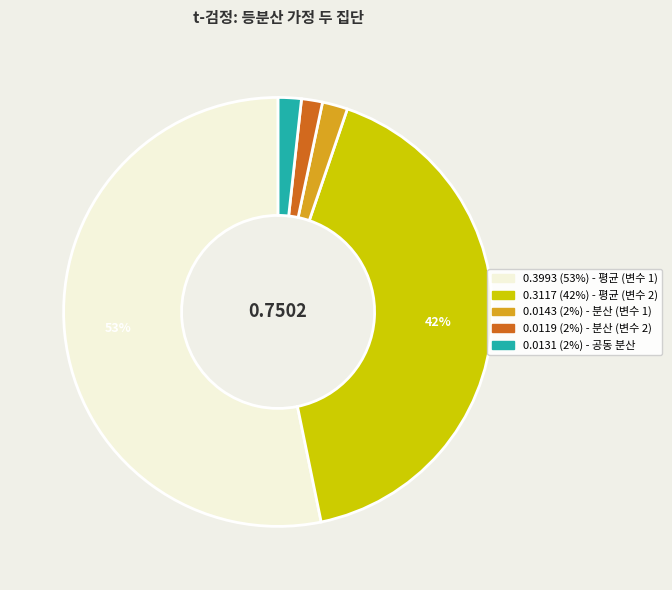

Does any single category account for the majority?

Yes